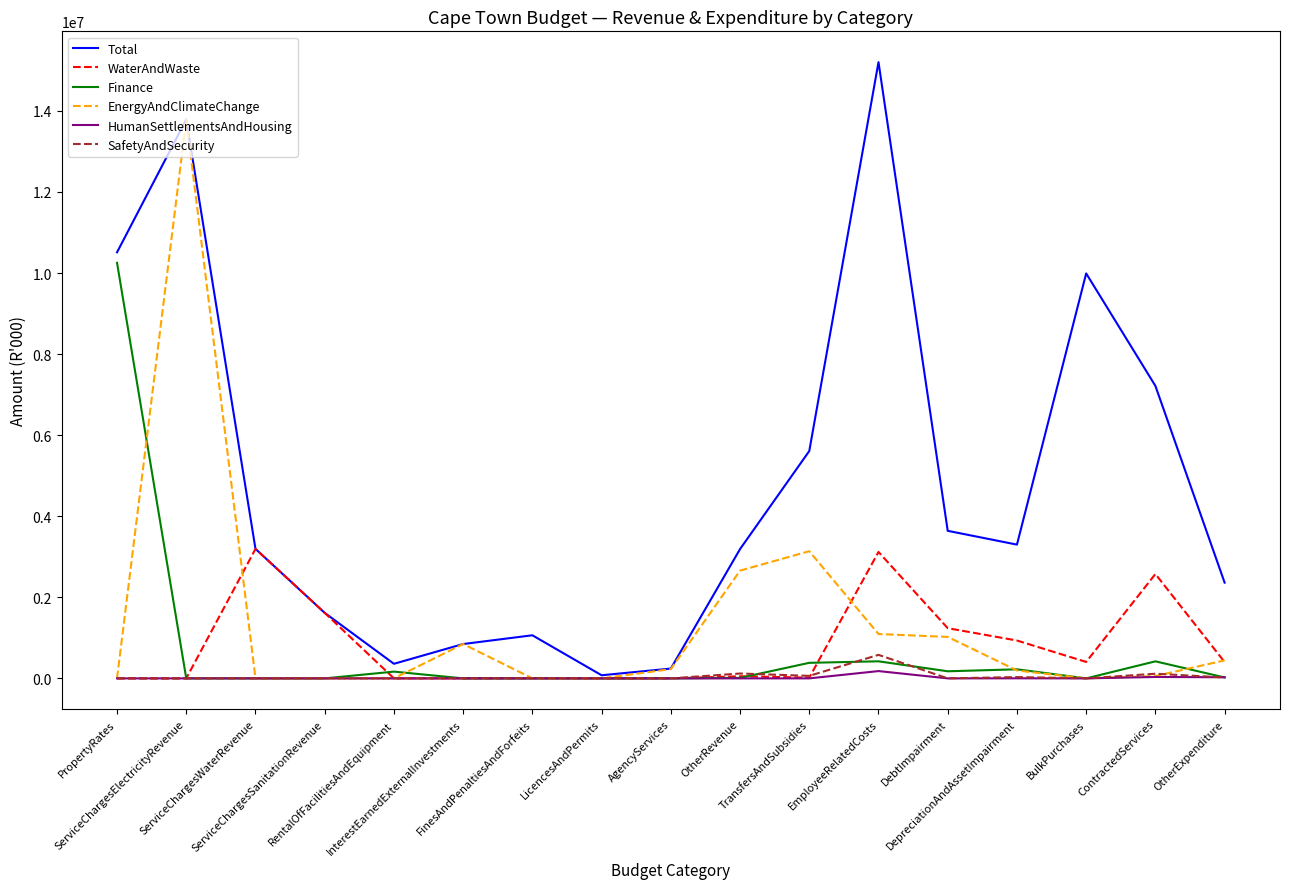

What is the greatest value displayed?

15203365